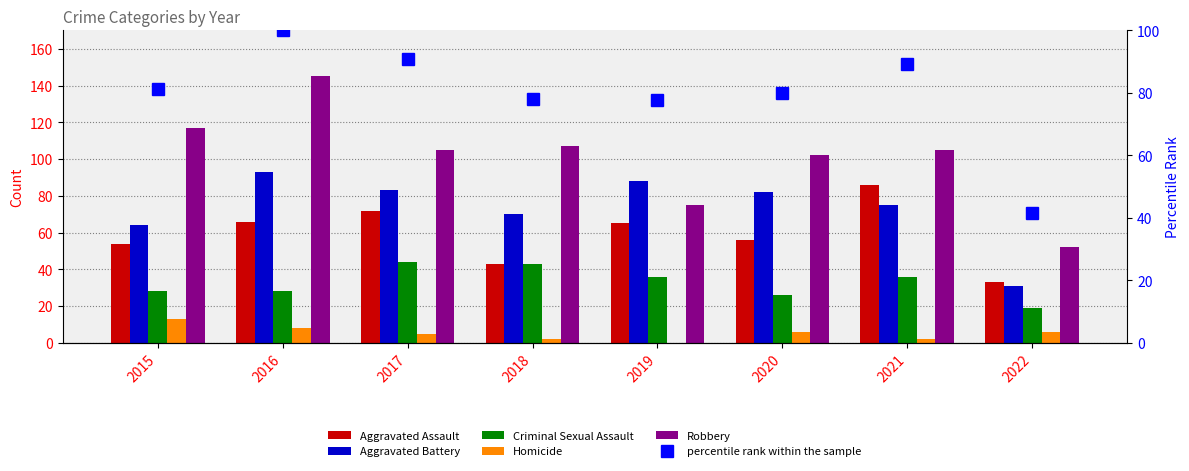

How many groups of bars are there?

8